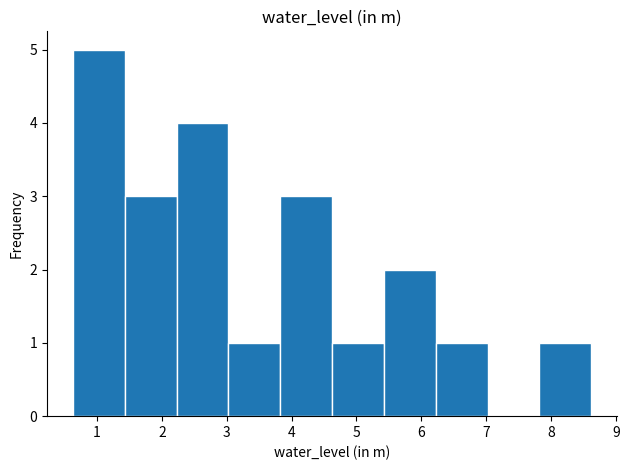

Reading left to right, list every bar in this chart as the range it spans on the x-axis followed by its height. Neither the bar edges nor the heights are printed on the chart, so give them approximately, as read against the axes.

0.6 to 1.4: 5
1.4 to 2.2: 3
2.2 to 3.0: 4
3.0 to 3.8: 1
3.8 to 4.6: 3
4.6 to 5.4: 1
5.4 to 6.2: 2
6.2 to 7.0: 1
7.0 to 7.8: 0
7.8 to 8.6: 1